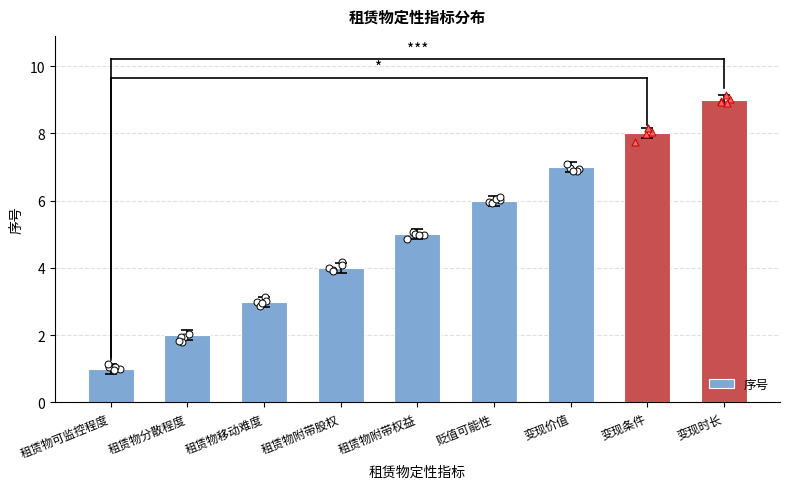

Approximately how many times larger is the value at 租赁物附带权益 compared to 变现条件?

0.6